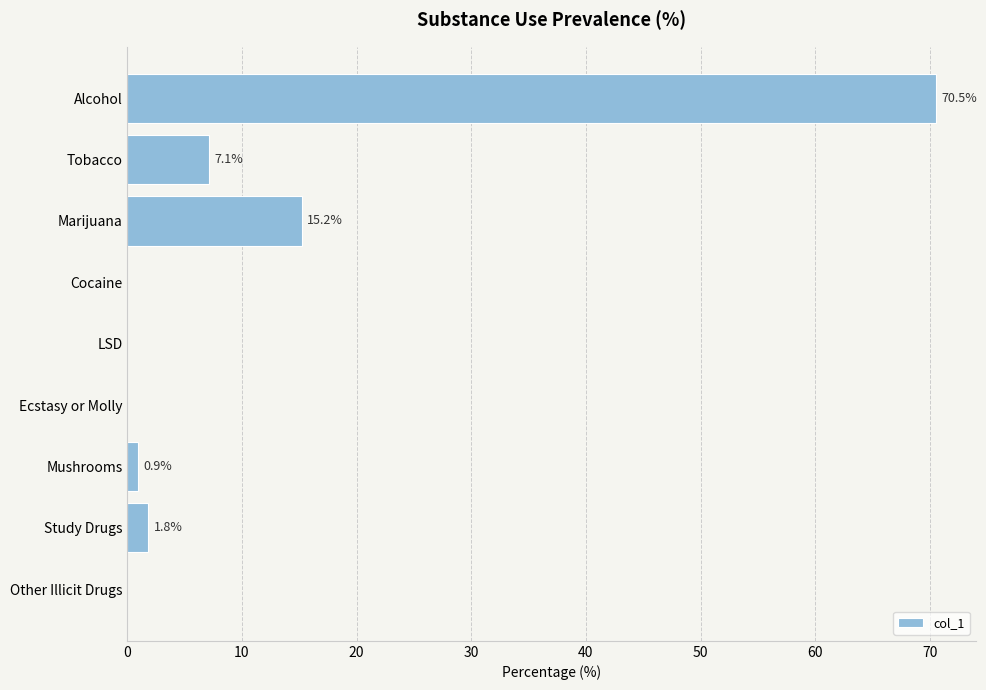

Reading bottom to top, transcribe all the data shown in this chart.

Other Illicit Drugs=0.0	Study Drugs=1.8	Mushrooms=0.9	Ecstasy or Molly=0.0	LSD=0.0	Cocaine=0.0	Marijuana=15.2	Tobacco=7.1	Alcohol=70.5